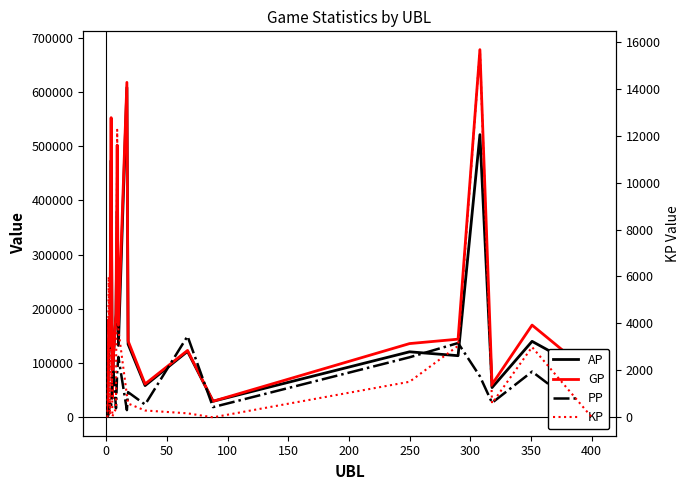

What is the value of the KP point at the 6th from the left?

166.2